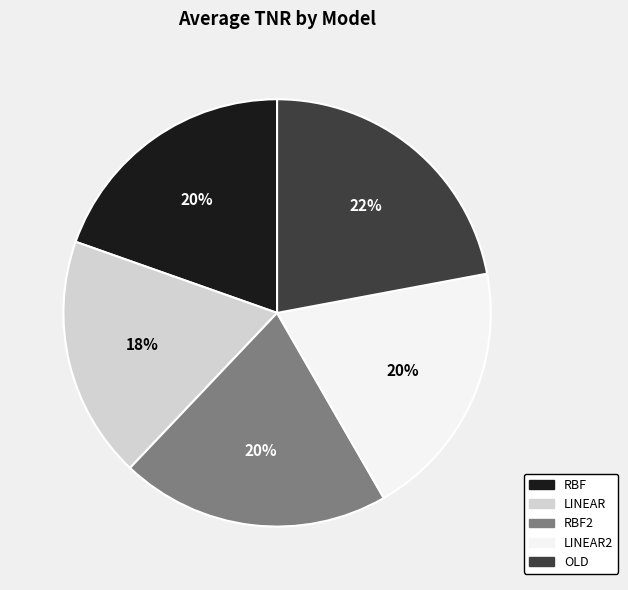

To the nearest percent, what is the difference between the largest and smallest slice percentages?

4%